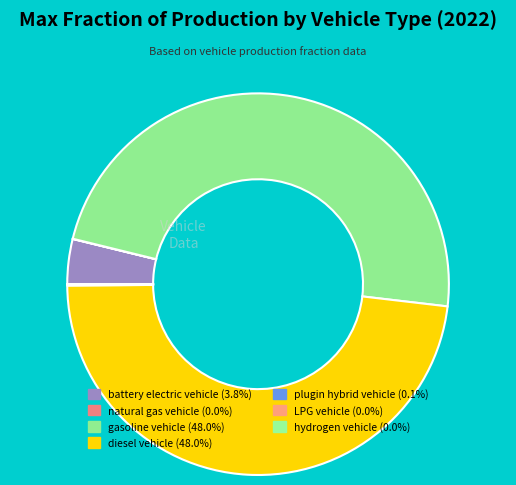

Combined, do diesel vehicle and plugin hybrid vehicle account for over 50%?

No